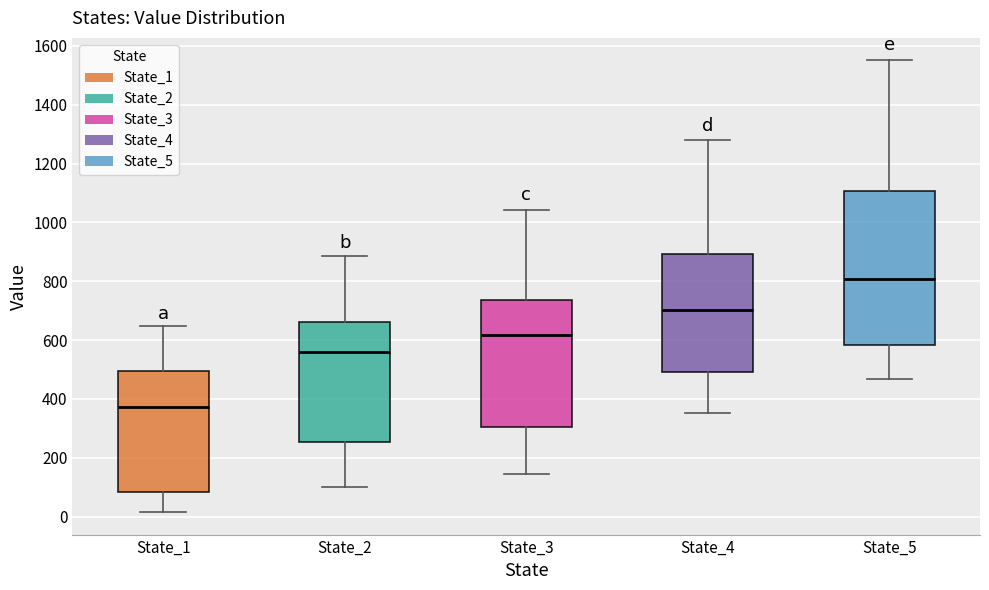

Where does the median line of the box for State_2 sit on the y-axis? The values are not printed on the chart, so give them approximately, as read against the axis.

560